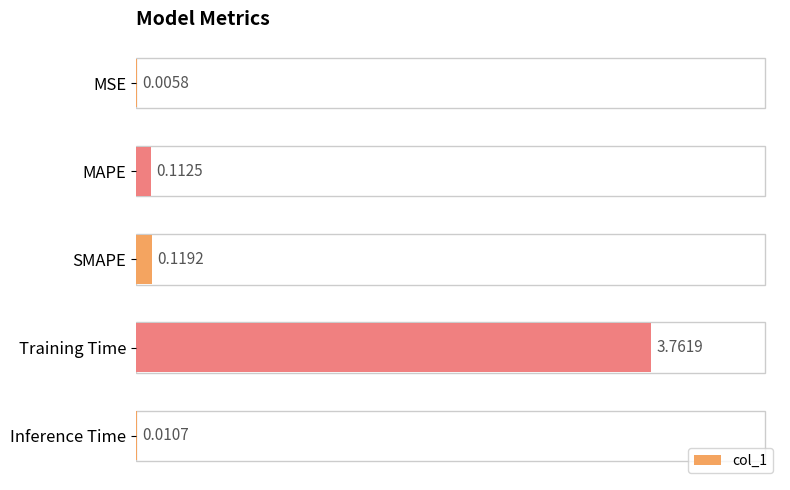

Between MAPE and Training Time, which is larger?

Training Time